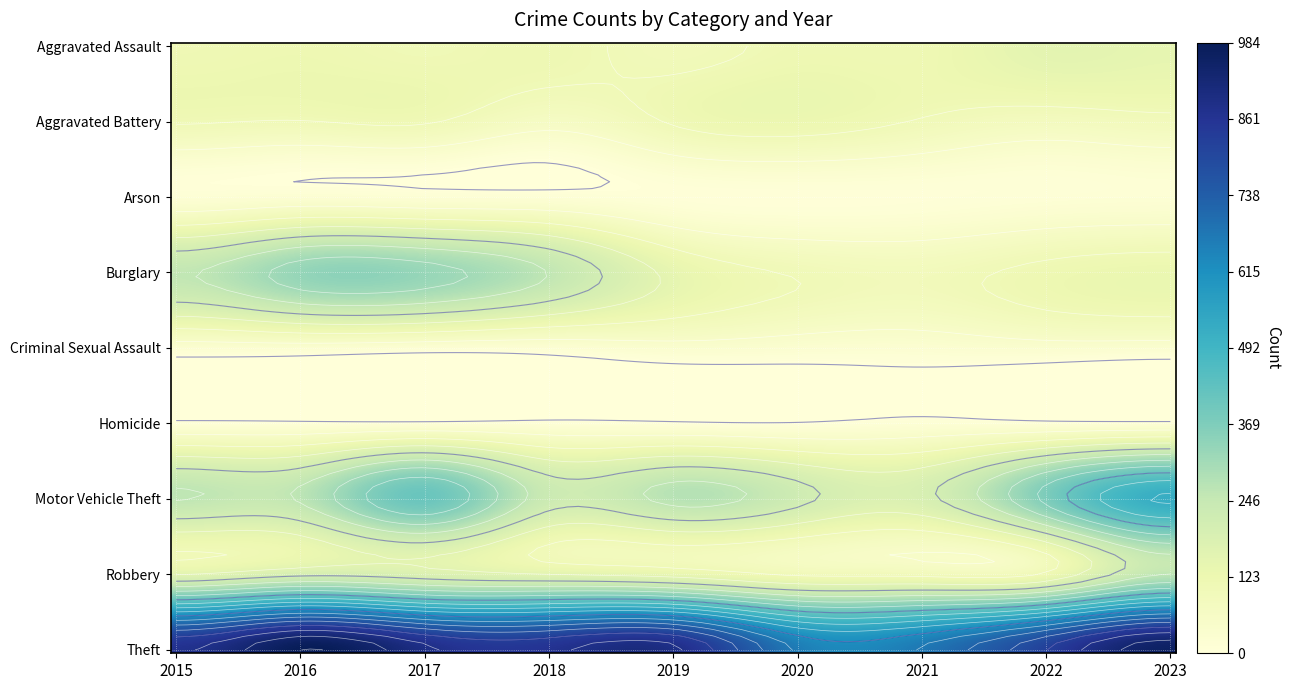

What is the minimum value for Aggravated Battery?

67